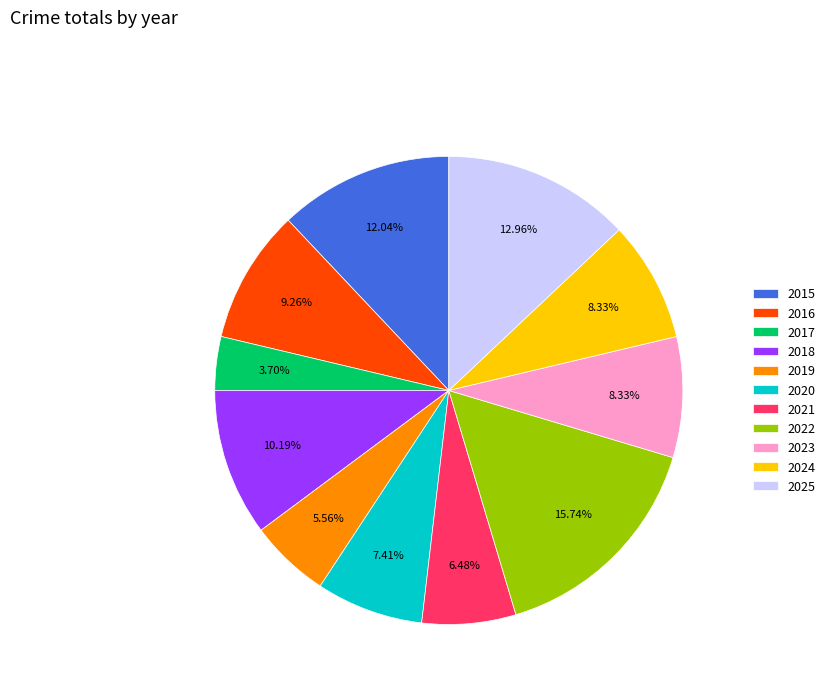

The 2023 slice represents 1% of the pie. True or false?

False